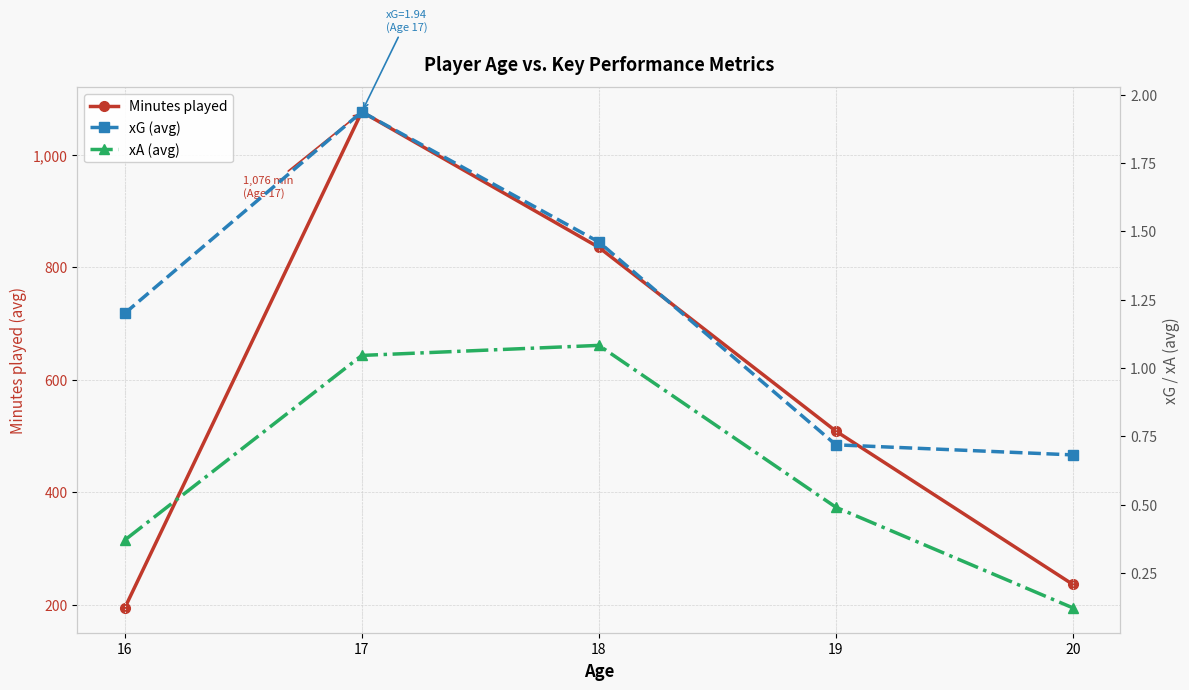

What is the minimum value shown in the chart?

0.1